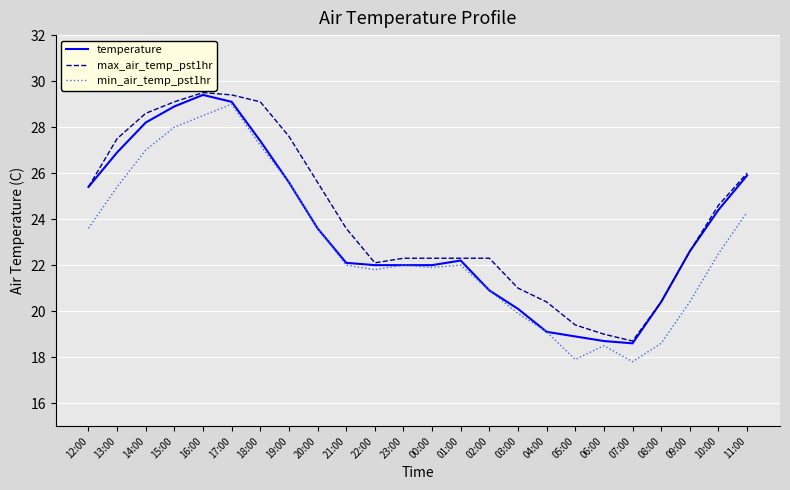

Reading left to right, list all the values displayed in this chart.

temperature: 25.4	26.9	28.2	28.9	29.4	29.1	27.4	25.6	23.6	22.1	22.0	22.0	22.0	22.2	20.9	20.1	19.1	18.9	18.7	18.6	20.4	22.6	24.4	25.9
max_air_temp_pst1hr: 25.4	27.5	28.6	29.1	29.5	29.4	29.1	27.6	25.6	23.6	22.1	22.3	22.3	22.3	22.3	21.0	20.4	19.4	19.0	18.7	20.4	22.6	24.6	26.0
min_air_temp_pst1hr: 23.6	25.4	27.0	28.0	28.5	29.0	27.2	25.6	23.6	22.0	21.8	22.0	21.9	22.0	20.9	19.9	19.1	17.9	18.5	17.8	18.6	20.4	22.5	24.3